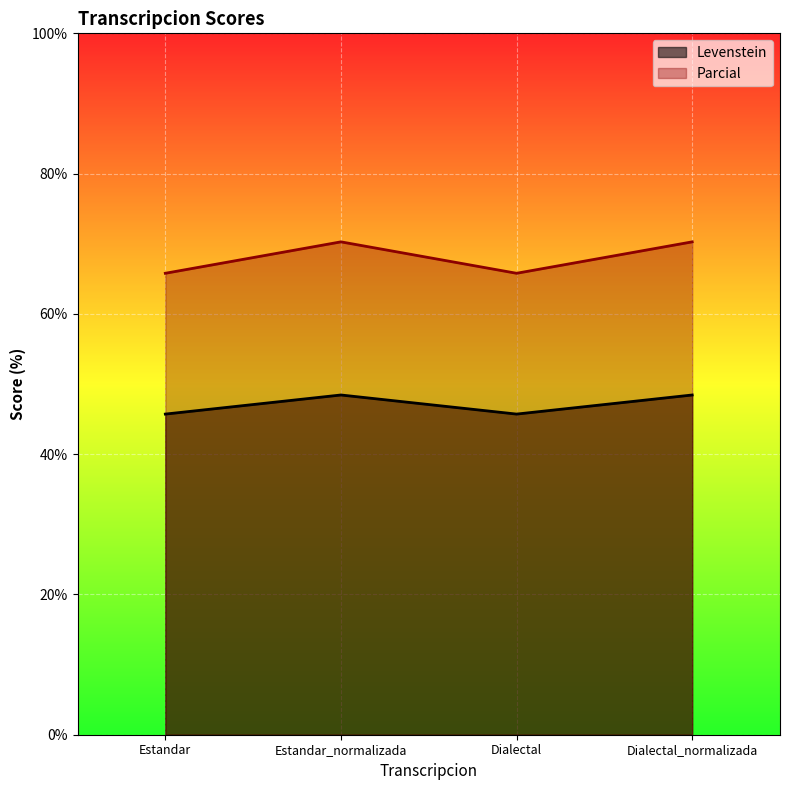

True or false: Levenstein and Parcial intersect in this chart.

False